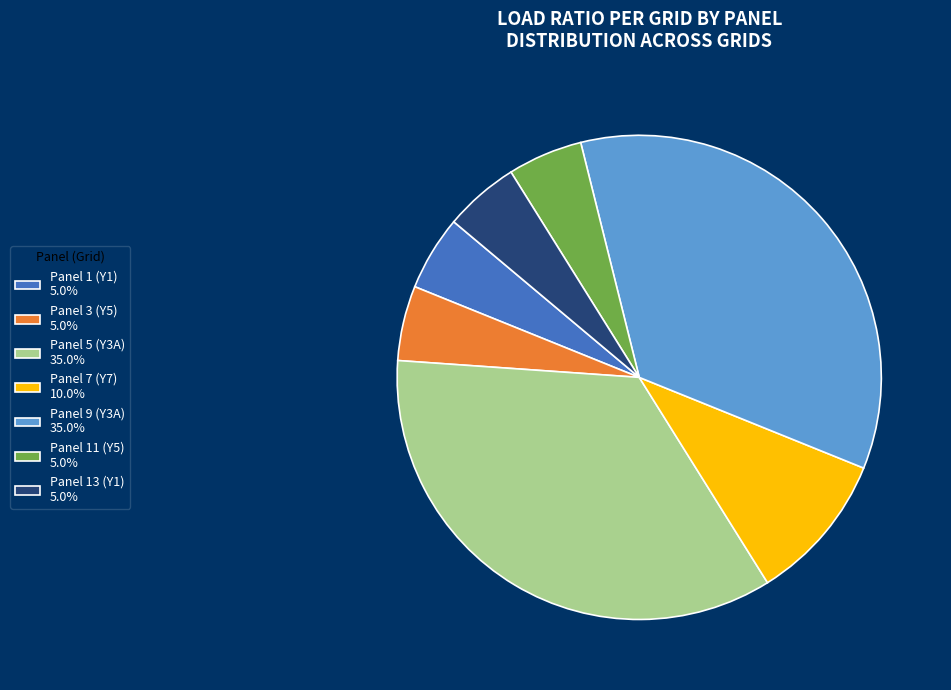

Does any single category account for the majority?

No